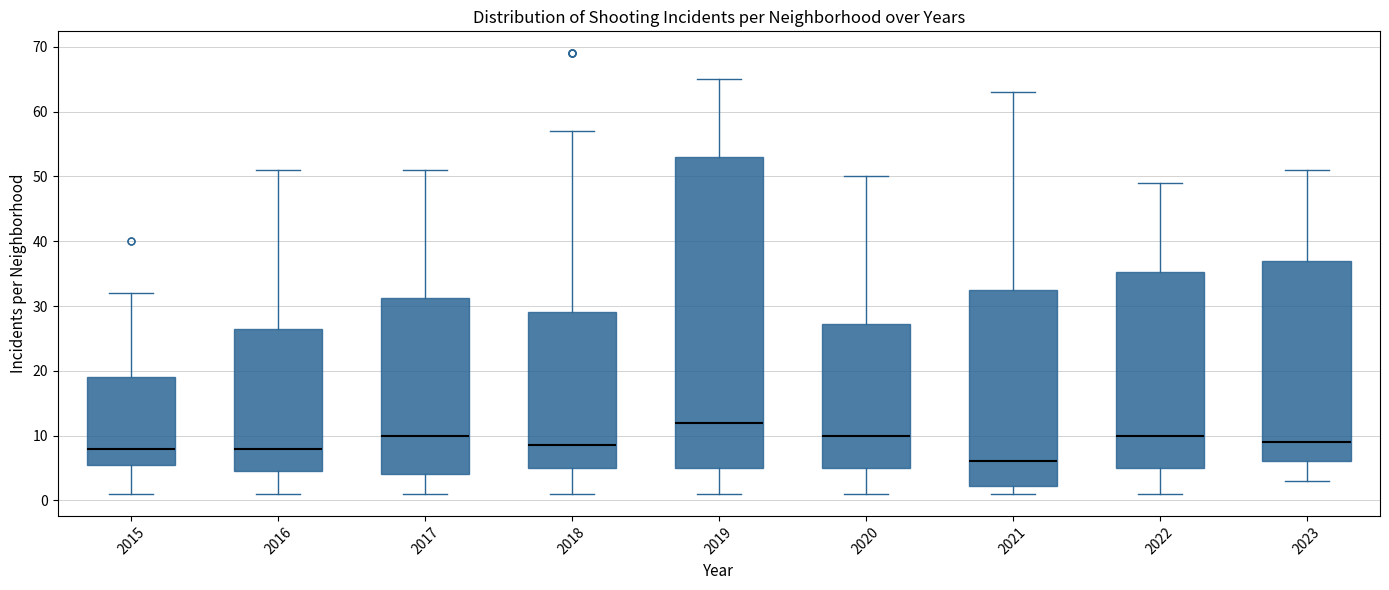

Which box's median line is the highest?

2019